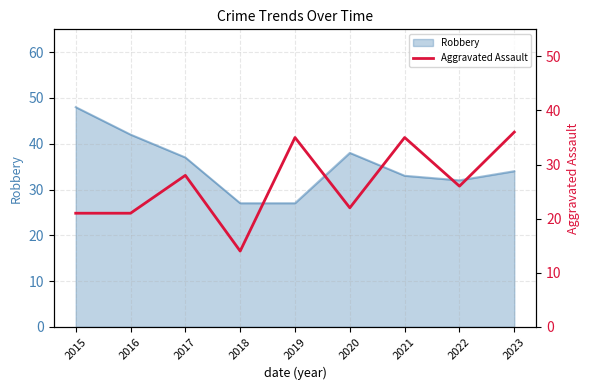

Reading left to right, what are all the values shown in this chart?

21	21	28	14	35	22	35	26	36